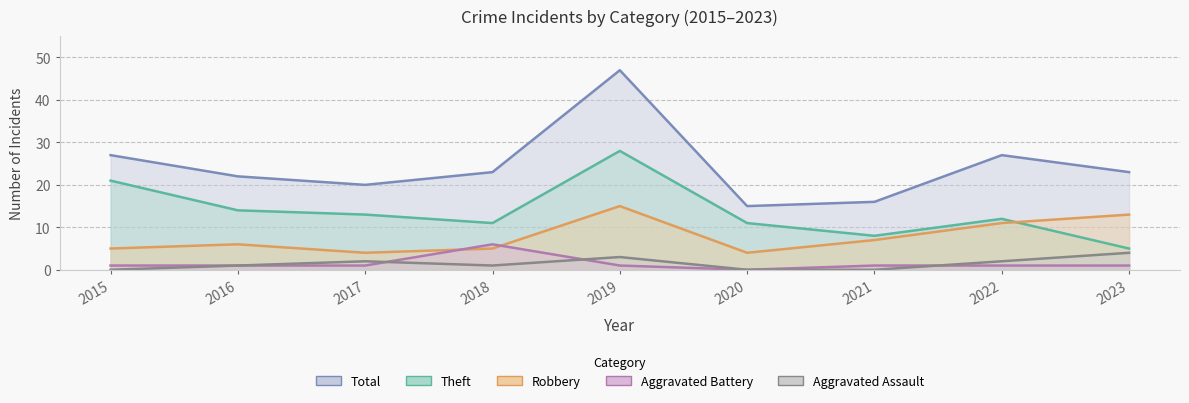

Between 2016 and 2017, which is larger?

2017